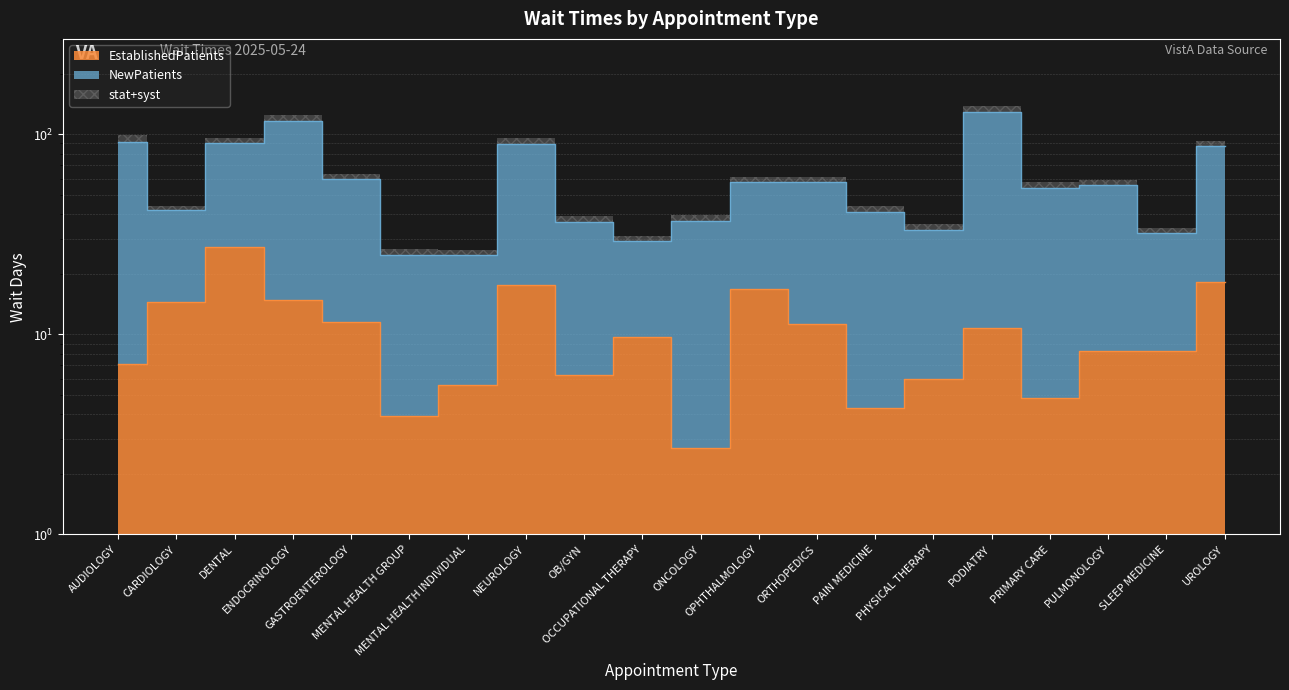

What is the label of the 1st point from the left?

AUDIOLOGY